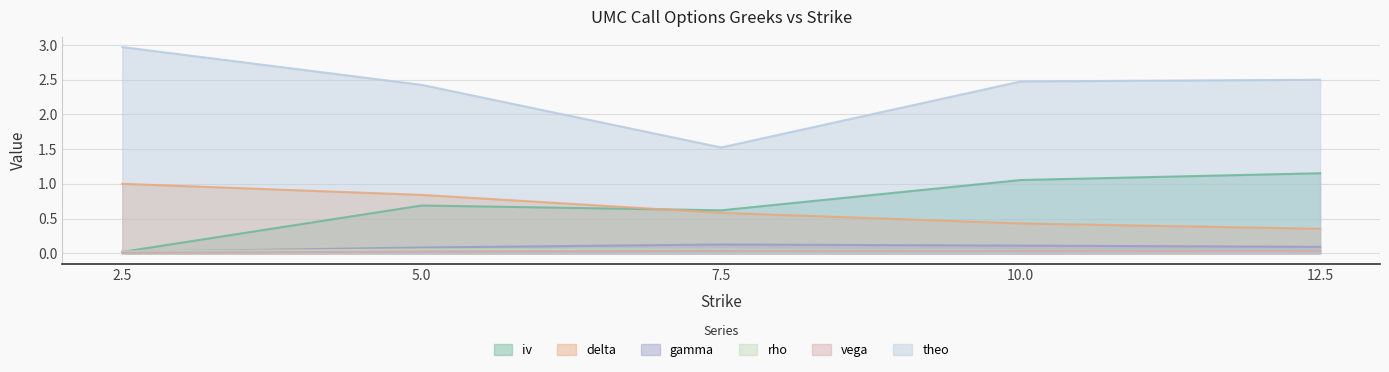

At how many categories does at least one series exceed 2?

4